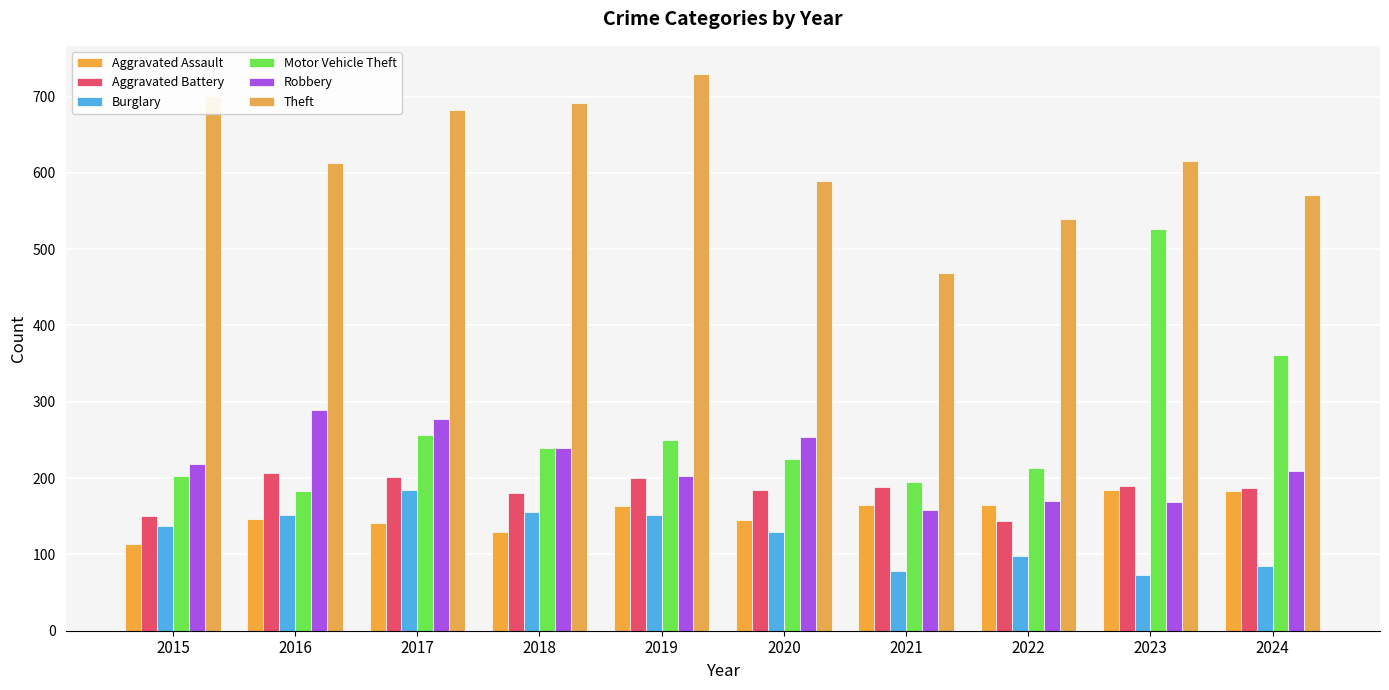

Are the bars grouped side by side (vs. stacked)?

Yes